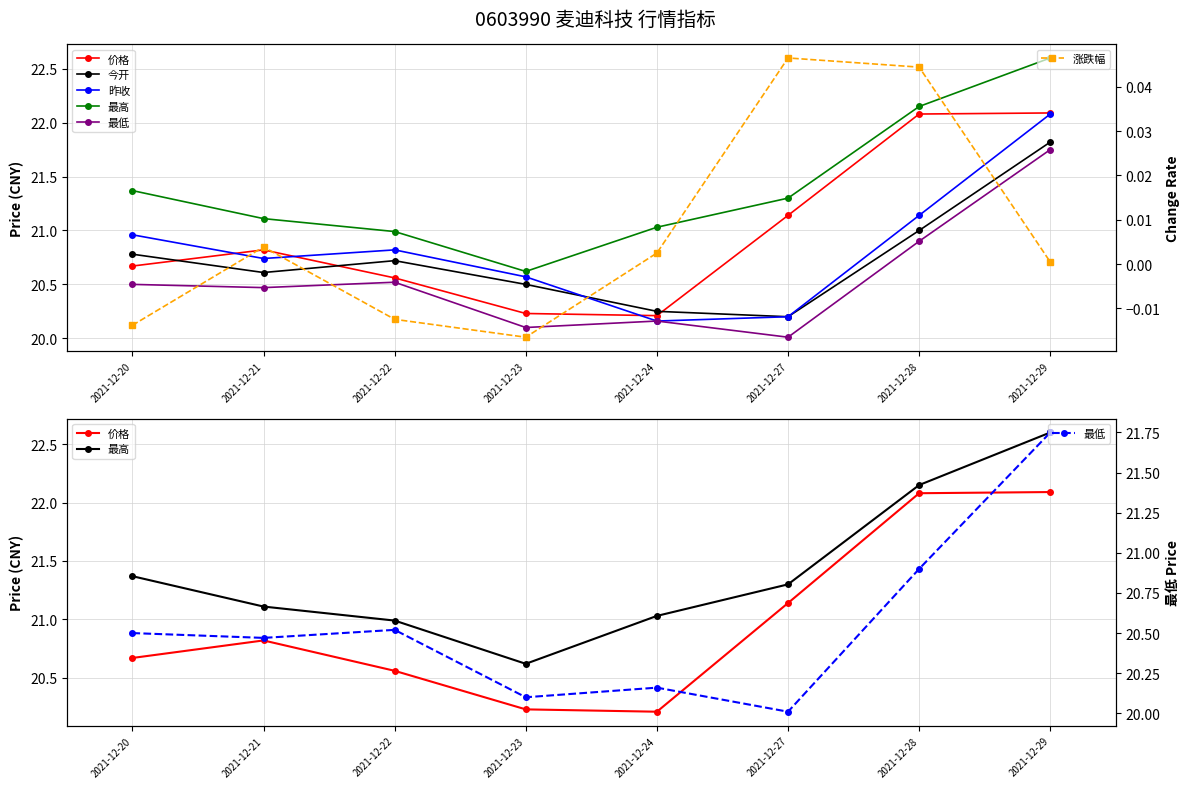

The 价格 series shows 20.6 at 2021-12-22. True or false?

True